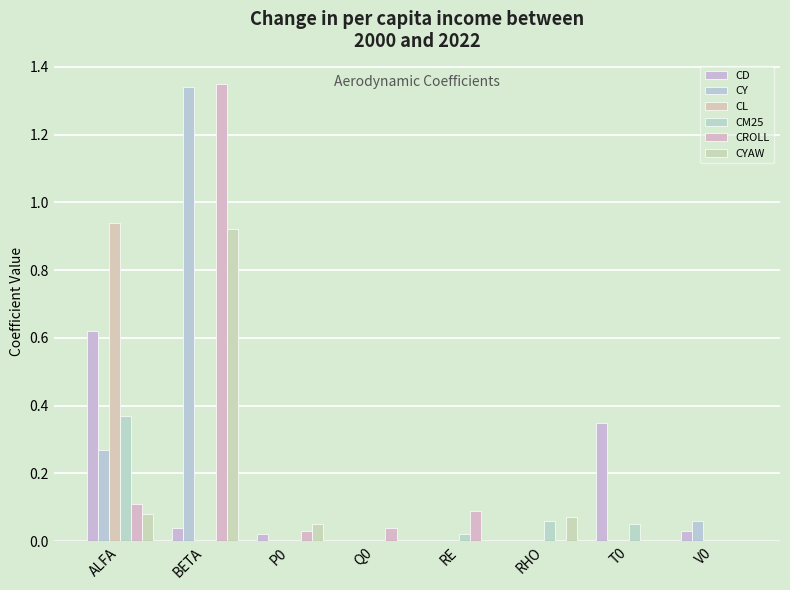

Count the number of categories in the chart.

8